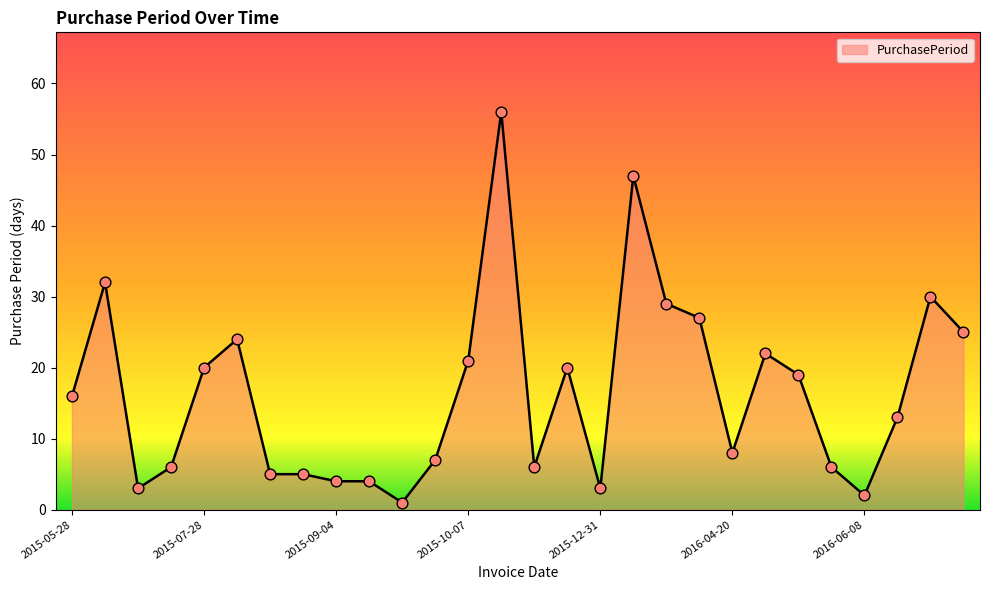

What is the maximum value shown in the chart?

56